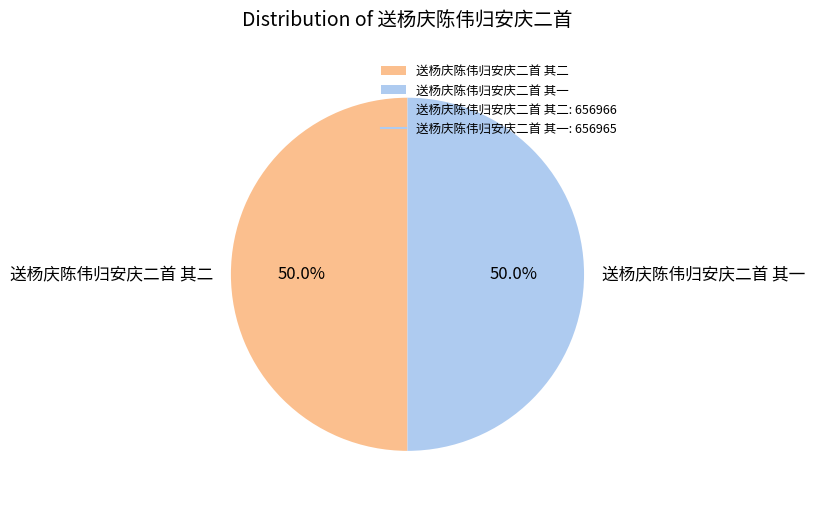

Approximately how many times larger is the value at 送杨庆陈伟归安庆二首 其一 compared to 送杨庆陈伟归安庆二首 其二?

1.0